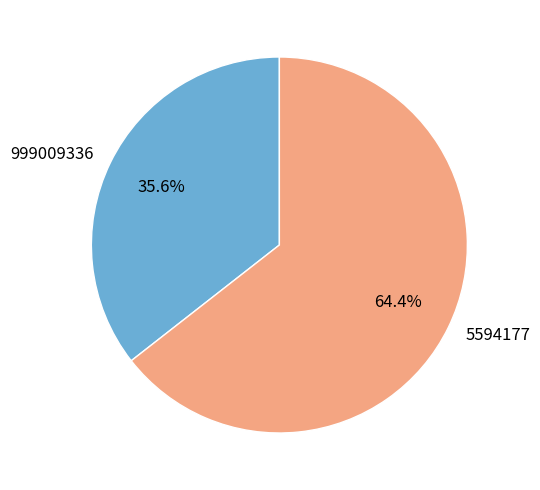

What is the majority slice?

5594177